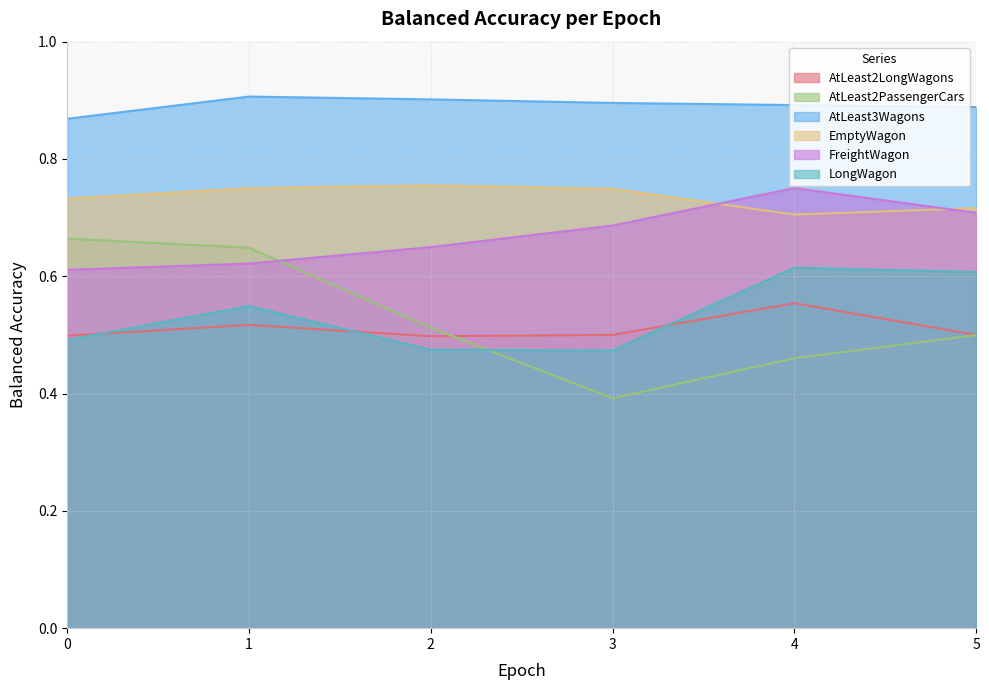

Is the value of balanced_accuracy_AtLeast2PassengerCars at 3 greater than the value of balanced_accuracy_AtLeast3Wagons at 5?

No